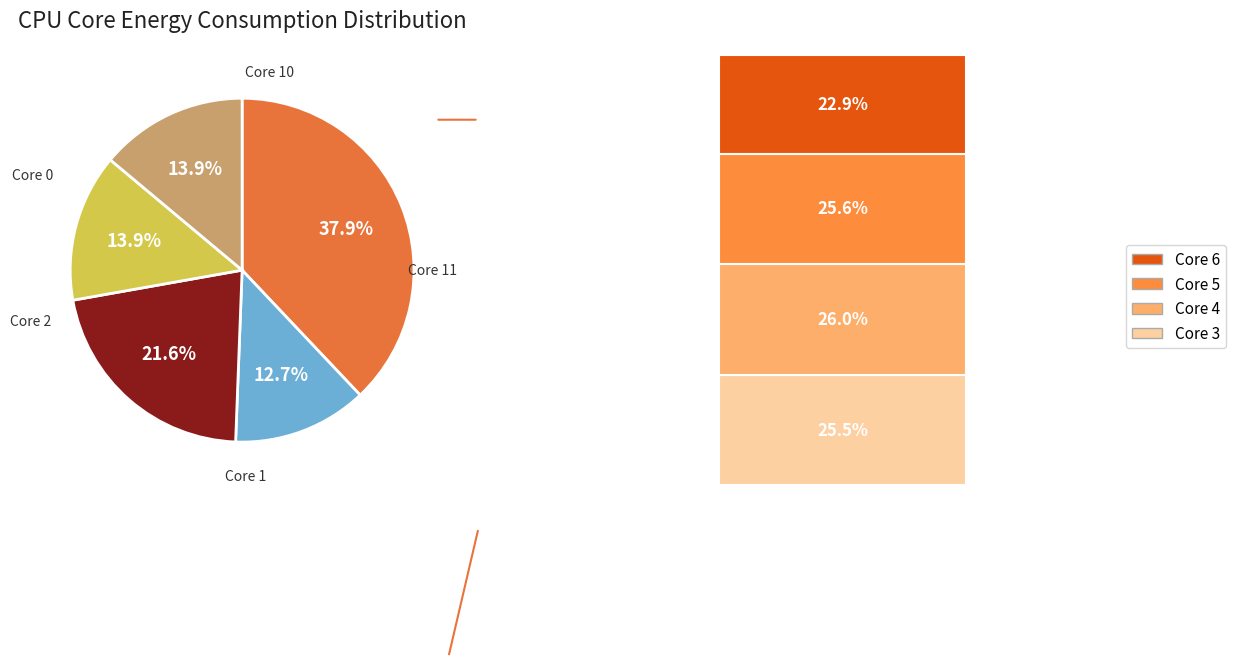

Is there a majority slice in this chart?

No